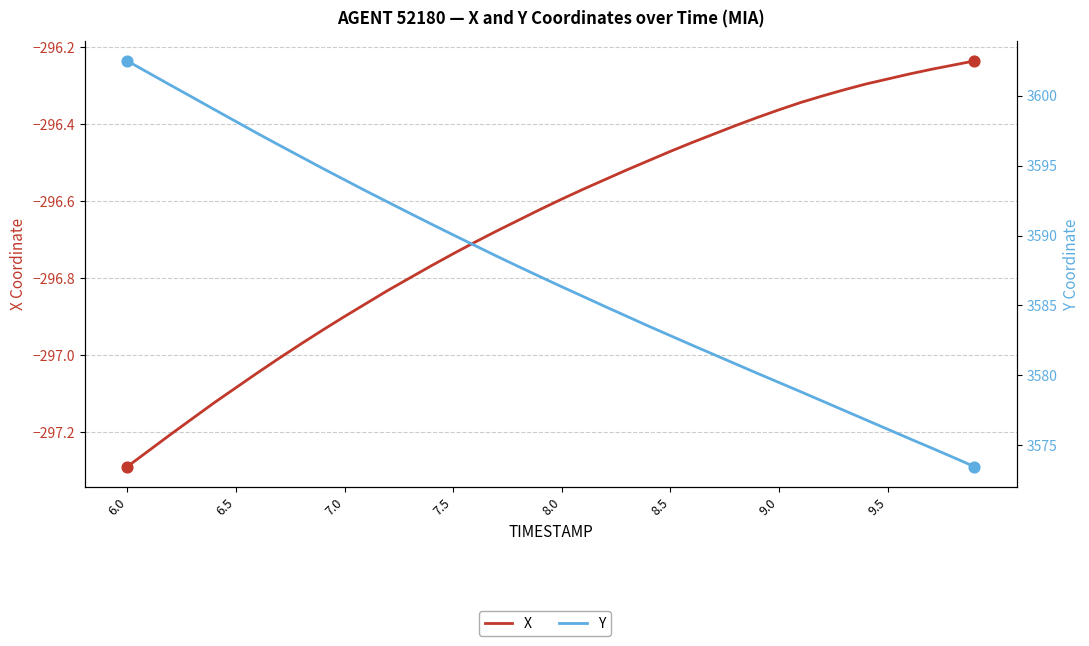

What are all the series names shown in the legend?

X, Y